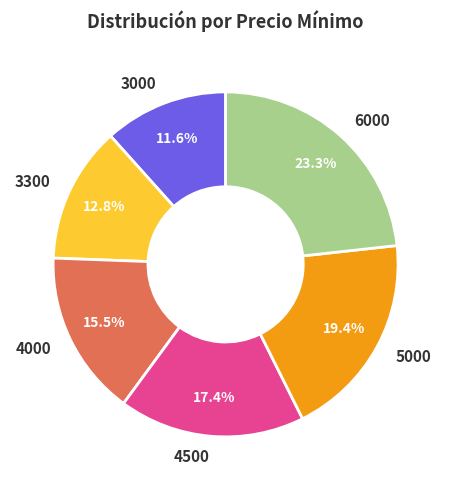

The 3000 slice represents 12% of the pie. True or false?

True